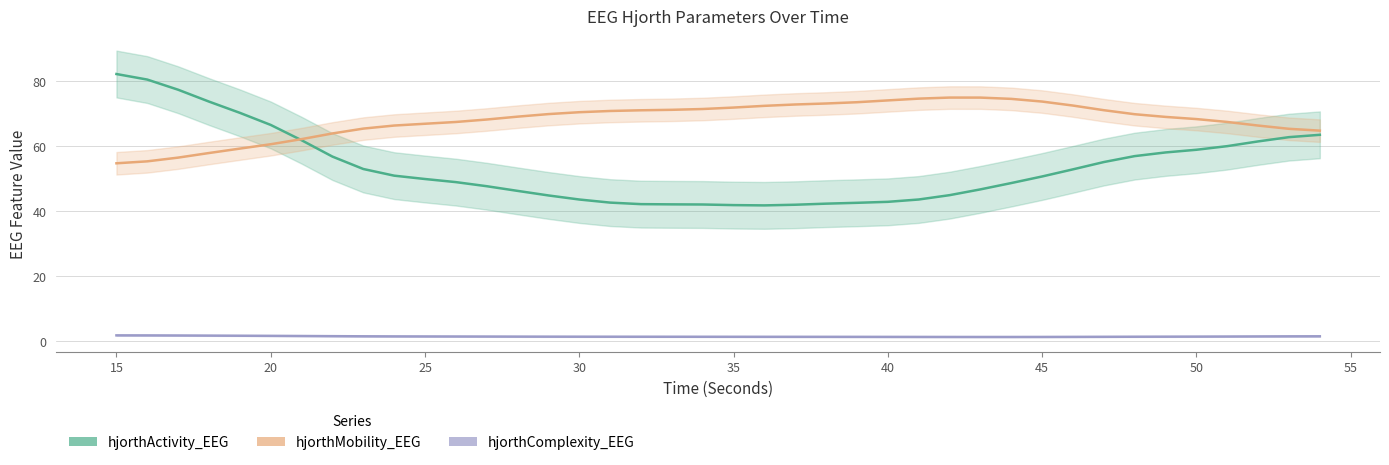

Which has a higher value, 46 or 30?

46